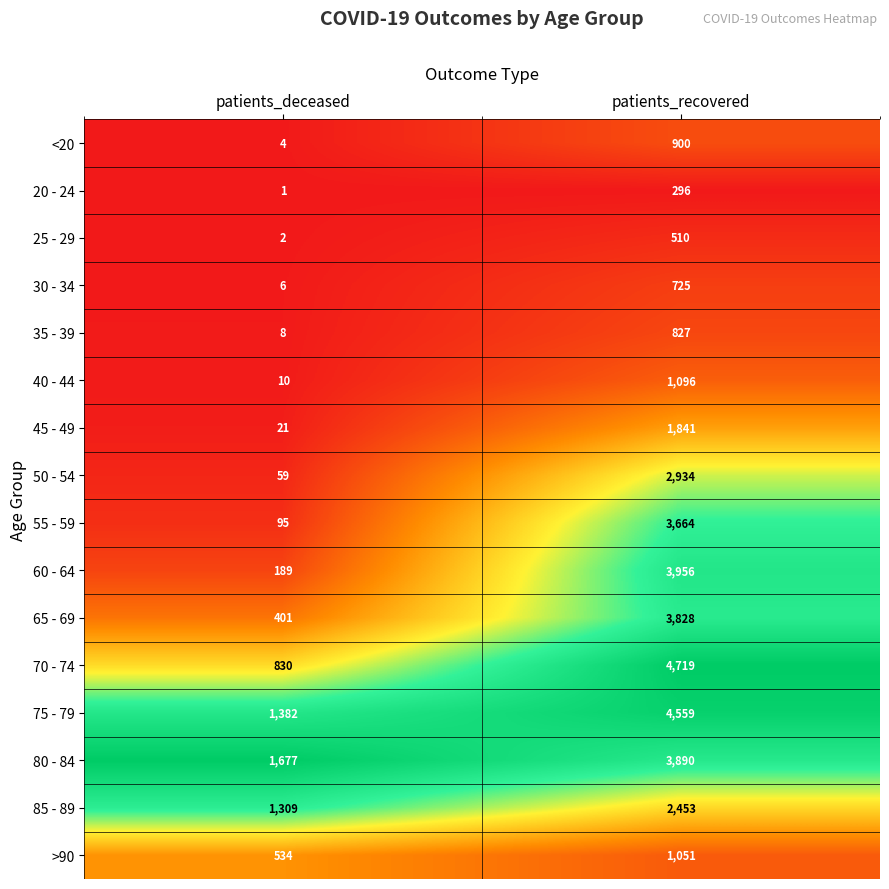

At which category is the sum across all series the highest?

patients_recovered